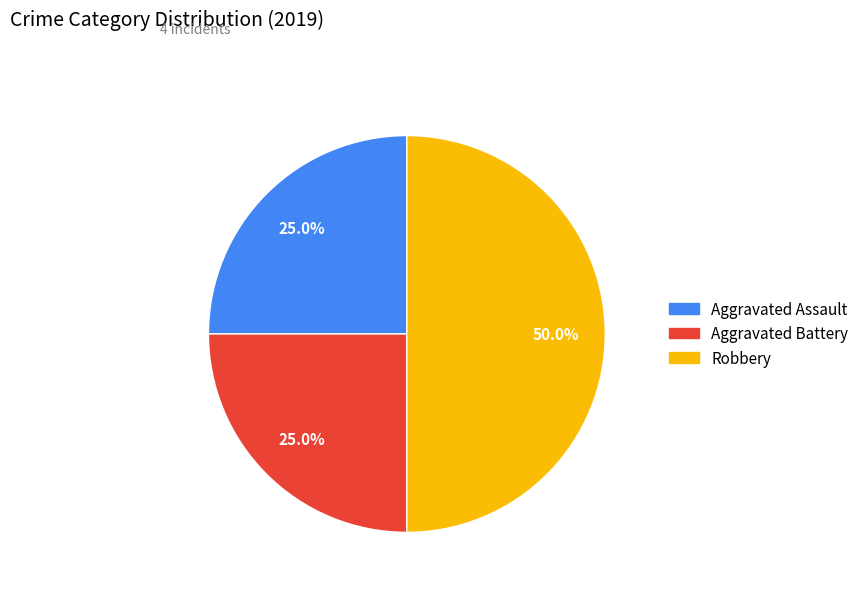

Does Aggravated Assault represent more than half of the total?

No